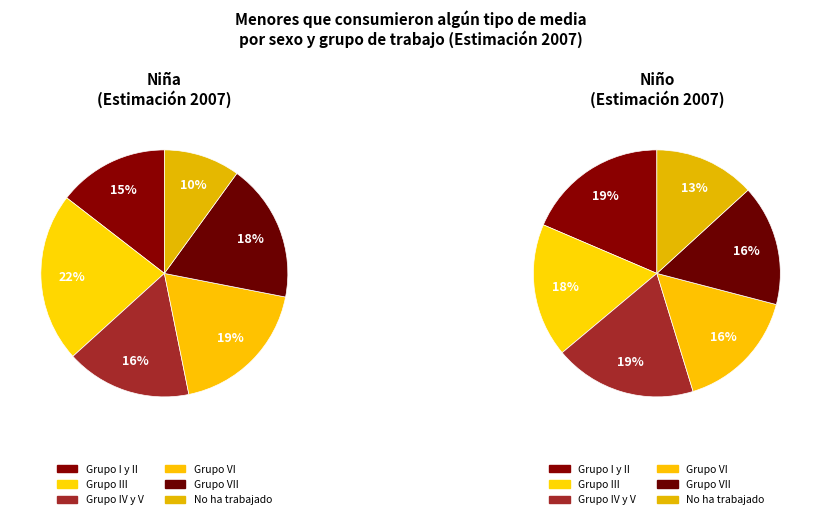

Which series has the widest spread of values?

Niña